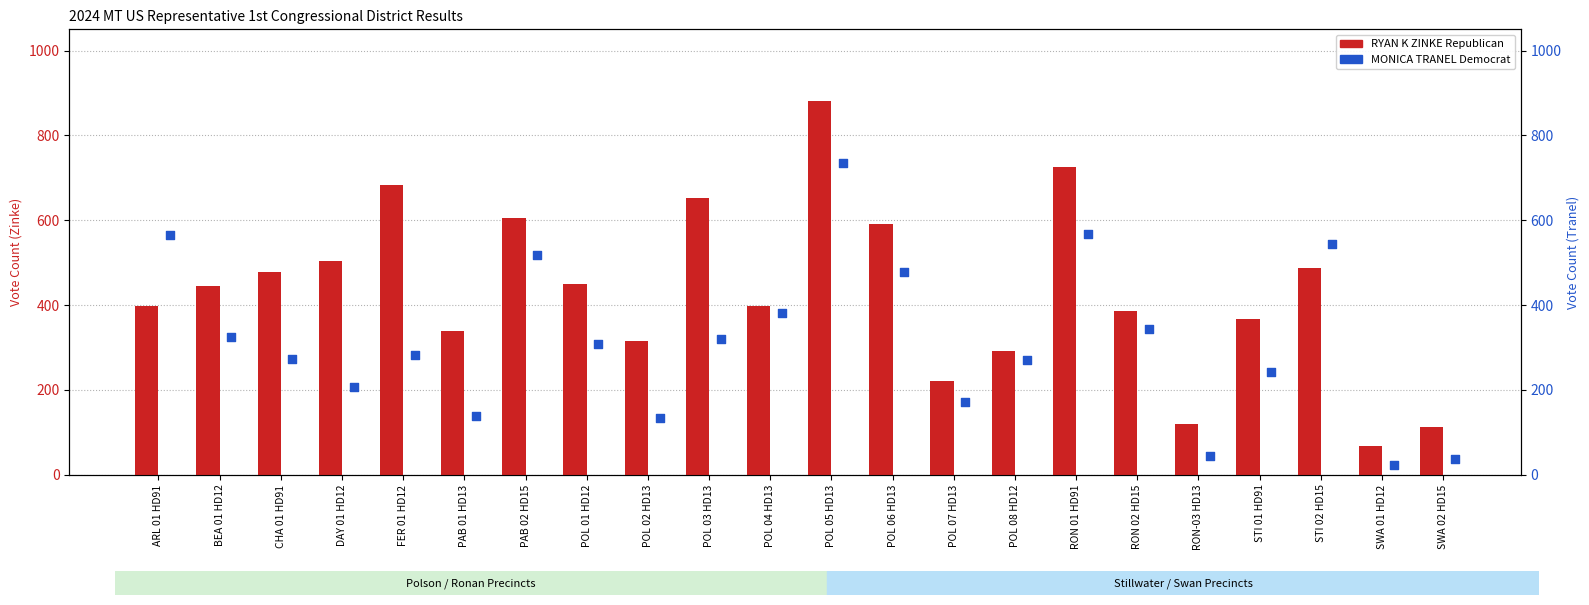

What is the total value across all series at RON 02 HD15?

730